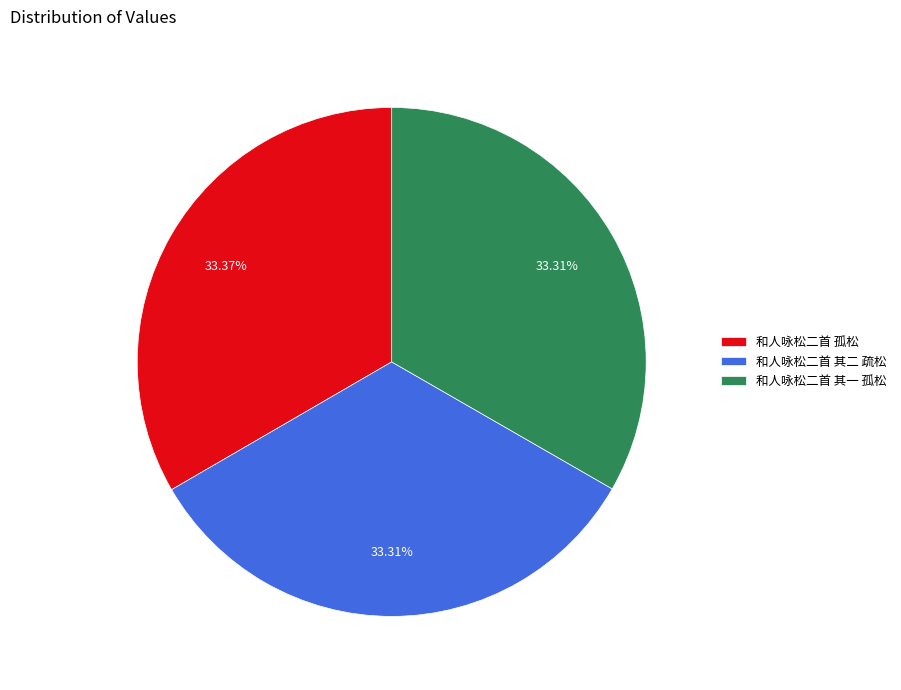

Is it true that 和人咏松二首 其一 孤松 is 33% of the pie?

True